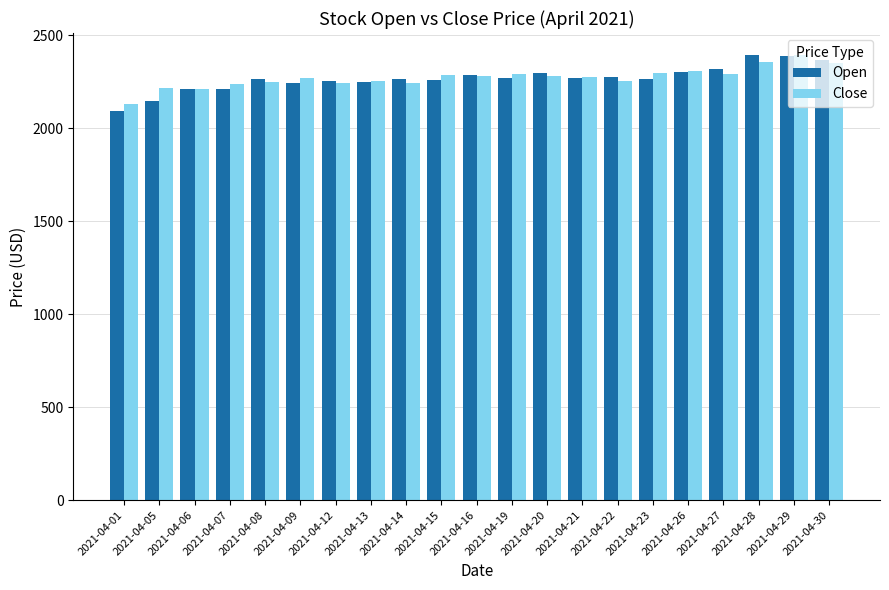

Which series has the widest spread of values?

Open